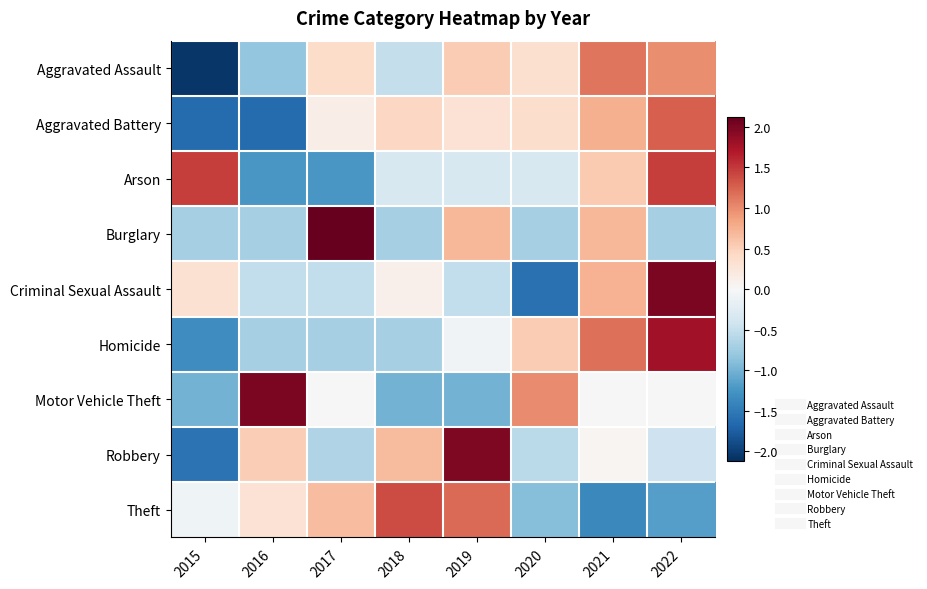

Reading left to right, transcribe all the data shown in this chart.

Aggravated Assault: 2015=-2.1	2016=-0.8	2017=0.4	2018=-0.5	2019=0.5	2020=0.3	2021=1.1	2022=1.0
Aggravated Battery: 2015=-1.6	2016=-1.6	2017=0.1	2018=0.4	2019=0.3	2020=0.4	2021=0.8	2022=1.3
Arson: 2015=1.5	2016=-1.2	2017=-1.2	2018=-0.3	2019=-0.3	2020=-0.3	2021=0.6	2022=1.5
Burglary: 2015=-0.7	2016=-0.7	2017=2.1	2018=-0.7	2019=0.7	2020=-0.7	2021=0.7	2022=-0.7
Criminal Sexual Assault: 2015=0.3	2016=-0.5	2017=-0.5	2018=0.1	2019=-0.5	2020=-1.6	2021=0.7	2022=2.0
Homicide: 2015=-1.3	2016=-0.7	2017=-0.7	2018=-0.7	2019=-0.1	2020=0.5	2021=1.2	2022=1.8
Motor Vehicle Theft: 2015=-1.0	2016=2.0	2017=0.0	2018=-1.0	2019=-1.0	2020=1.0	2021=0.0	2022=0.0
Robbery: 2015=-1.6	2016=0.5	2017=-0.6	2018=0.7	2019=2.0	2020=-0.6	2021=0.0	2022=-0.4
Theft: 2015=-0.1	2016=0.3	2017=0.7	2018=1.4	2019=1.2	2020=-0.9	2021=-1.4	2022=-1.2